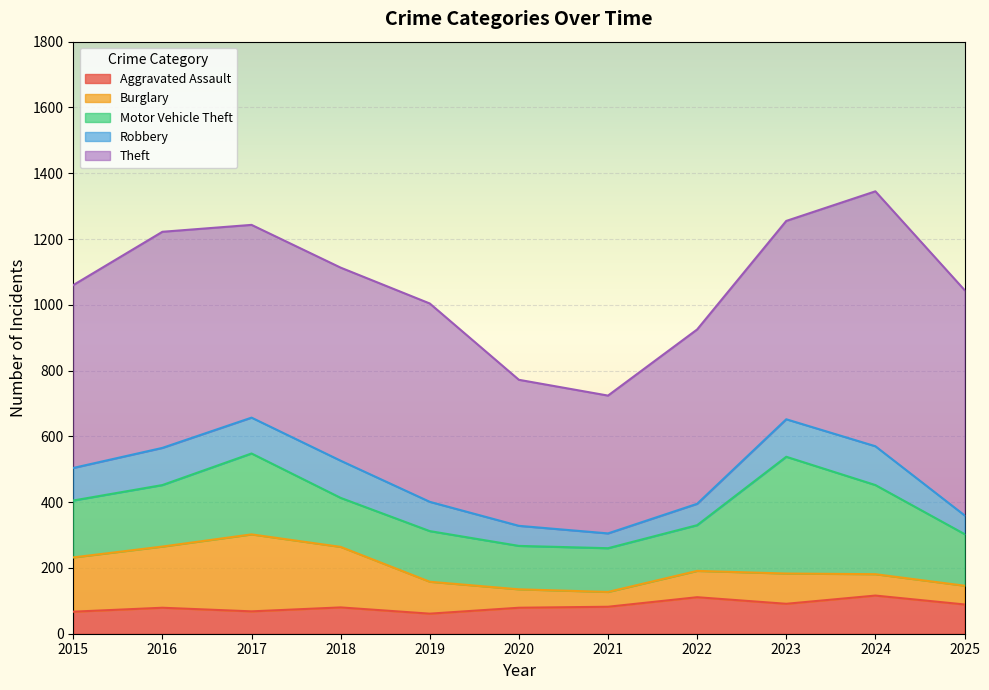

Which series has the largest range (max minus min)?

Theft